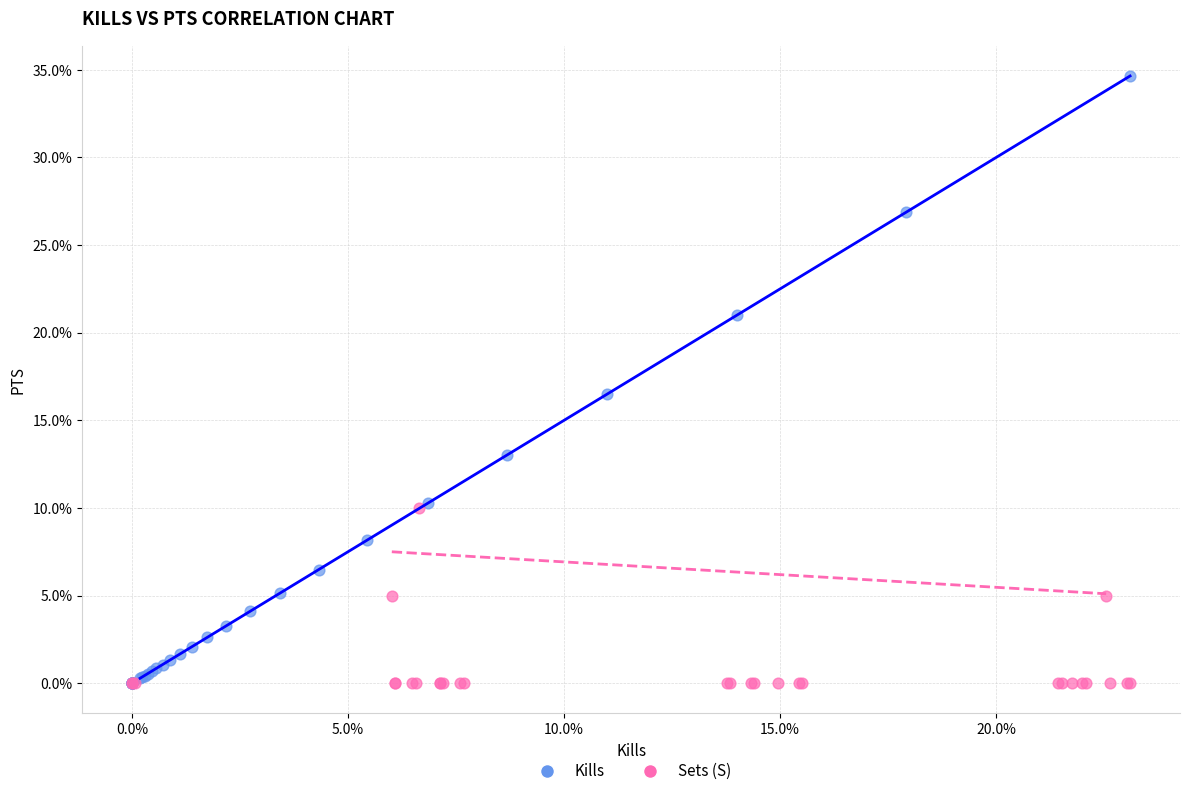

What are all the series names shown in the legend?

Kills, Sets (S)